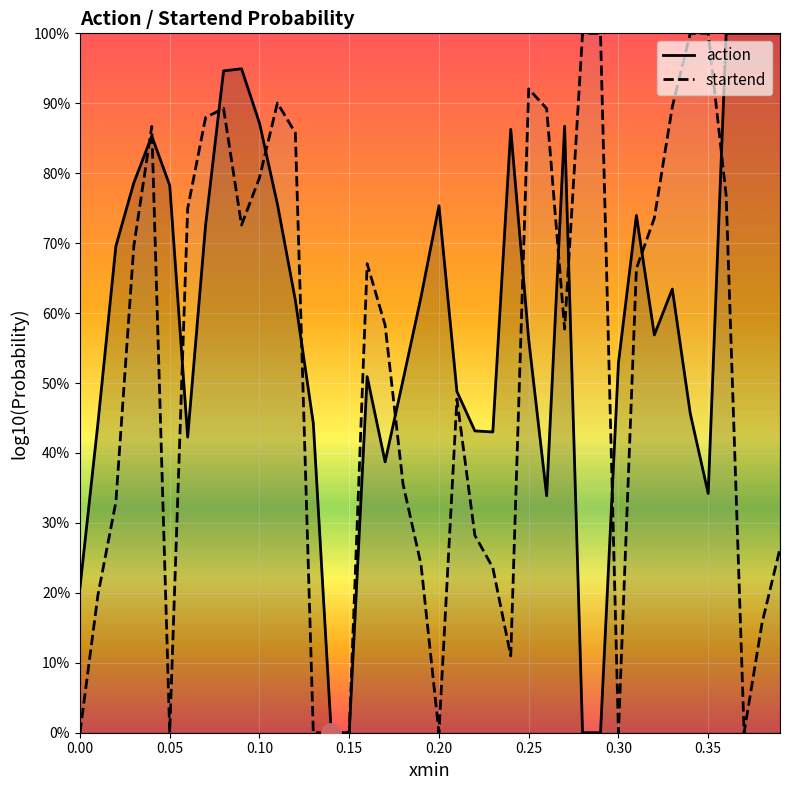

In action, how many points are lower than both neighbors (excluding endpoints)?

6